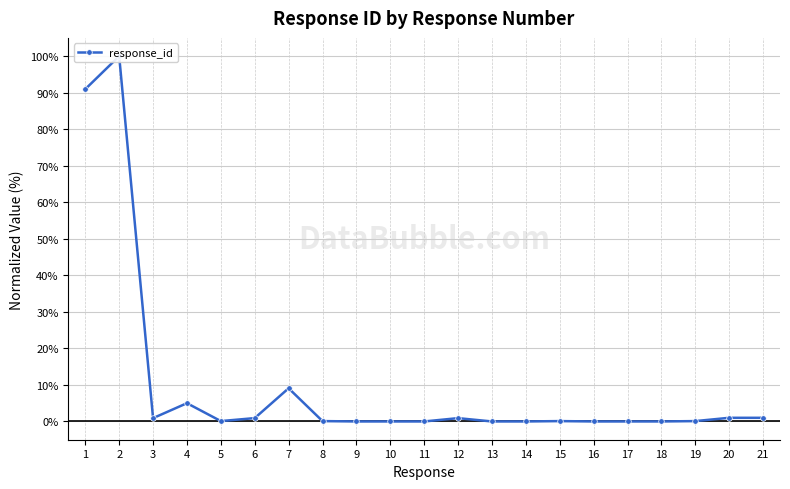

List the labels in order of value, largest first.

2, 1, 7, 4, 21, 20, 6, 3, 12, 8, 5, 15, 19, 14, 18, 13, 17, 10, 11, 16, 9